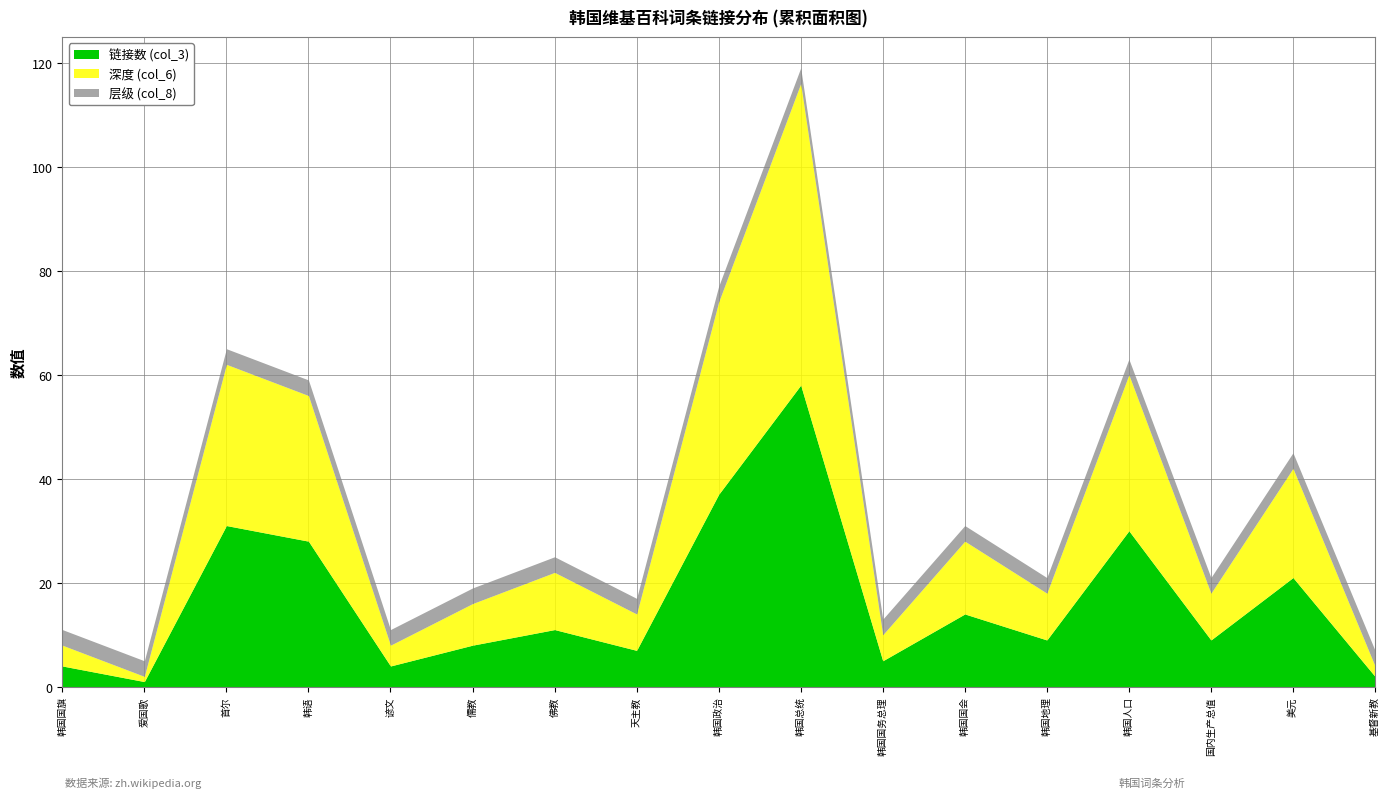

Is the value of 层级 (col_8) at 韩国国旗 greater than the value of 链接数 (col_3) at 韩国国会?

No